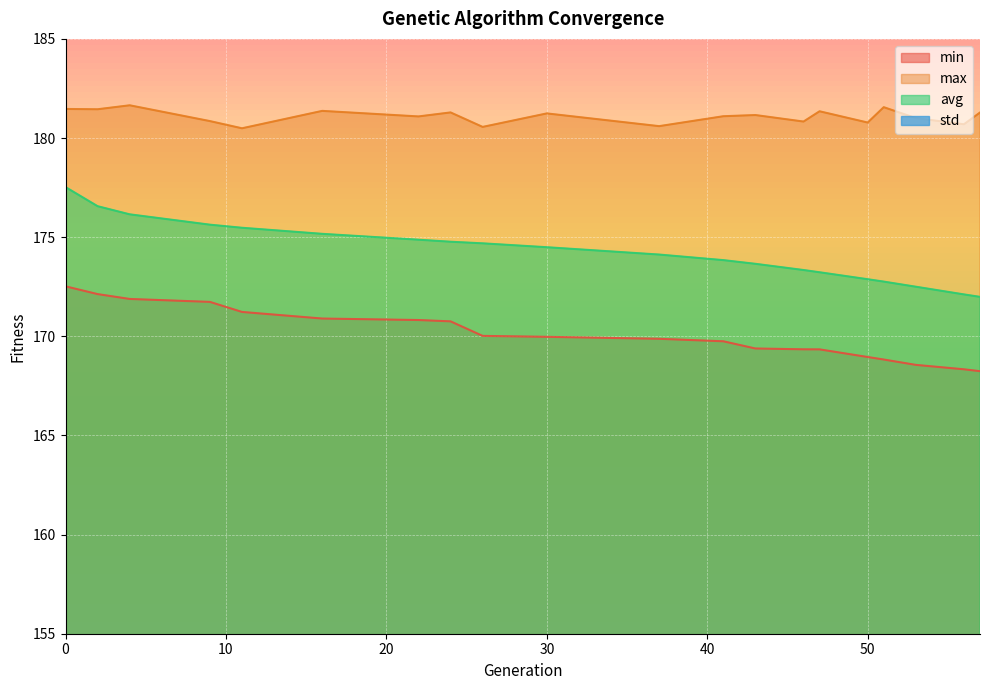

True or false: std and avg cross at least once.

False